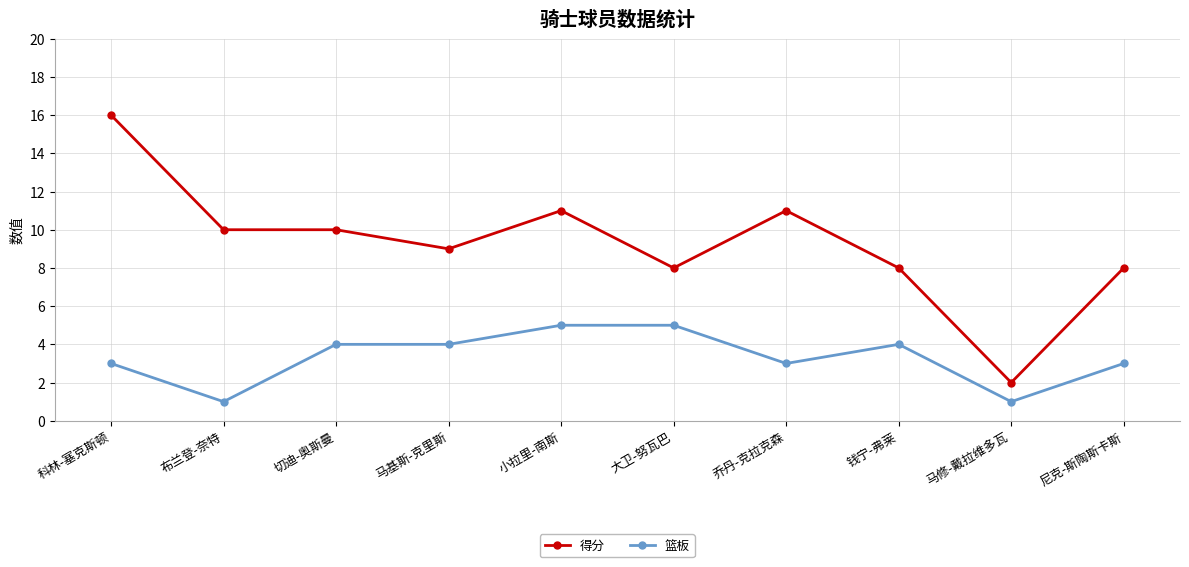

How many lines are shown in the chart?

2